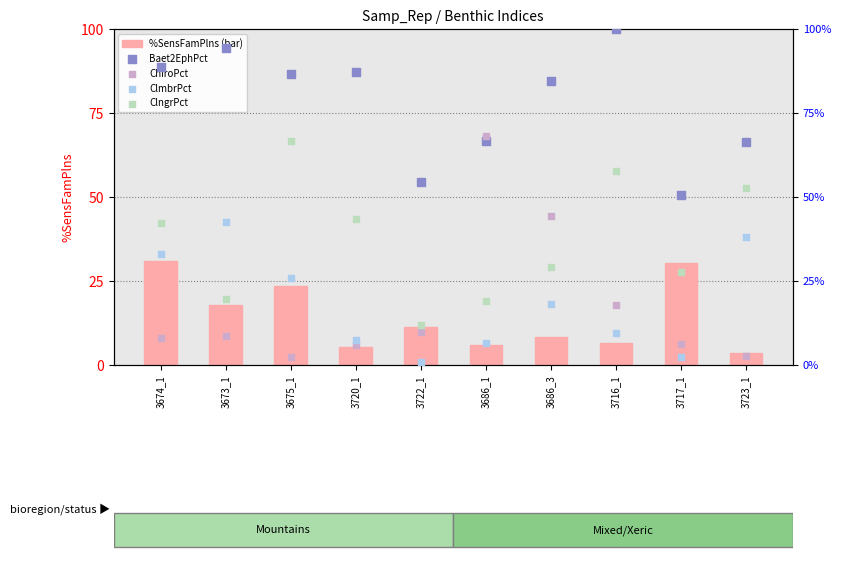

Which series contains the highest Y value?

Baet2EphPct